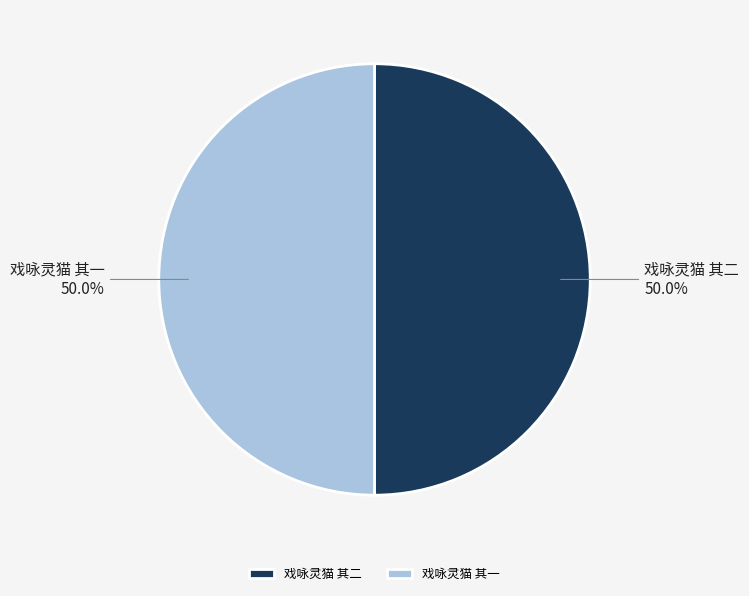

To the nearest percent, what is the average slice percentage?

50%